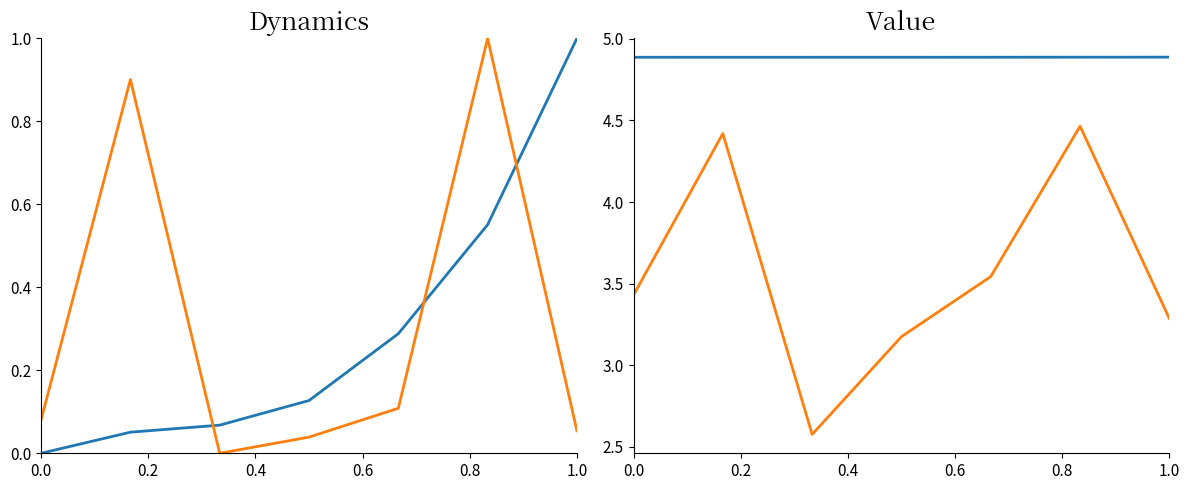

How many interior local peaks does the col_3 series have?

2